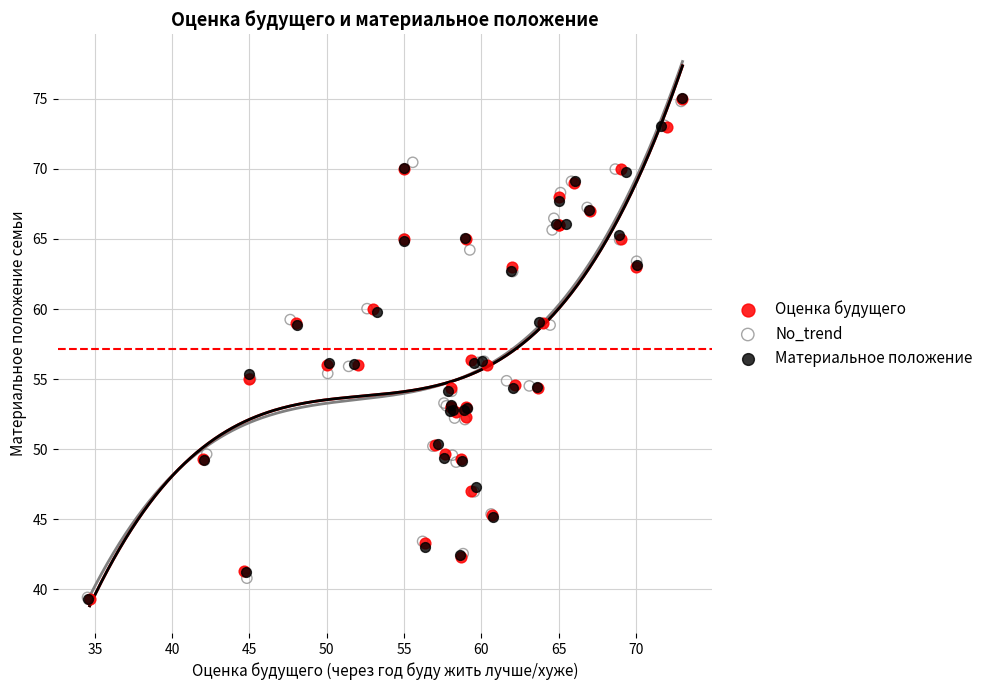

What are all the series names shown in the legend?

Оценка будущего, No_trend, Материальное положение